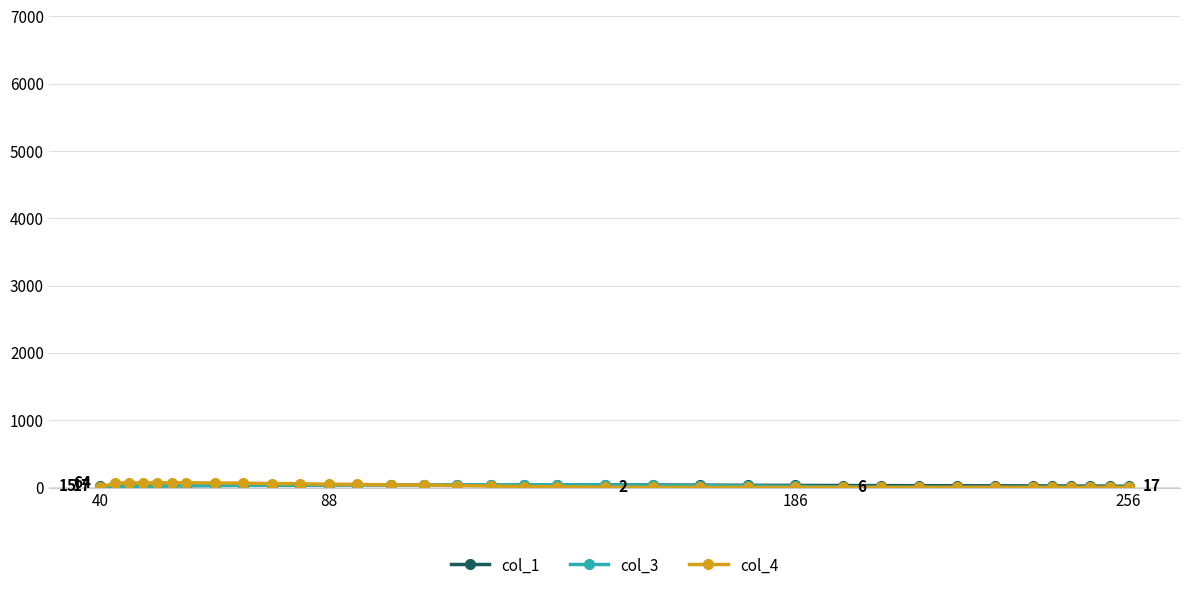

Does the chart have visible grid lines?

Yes